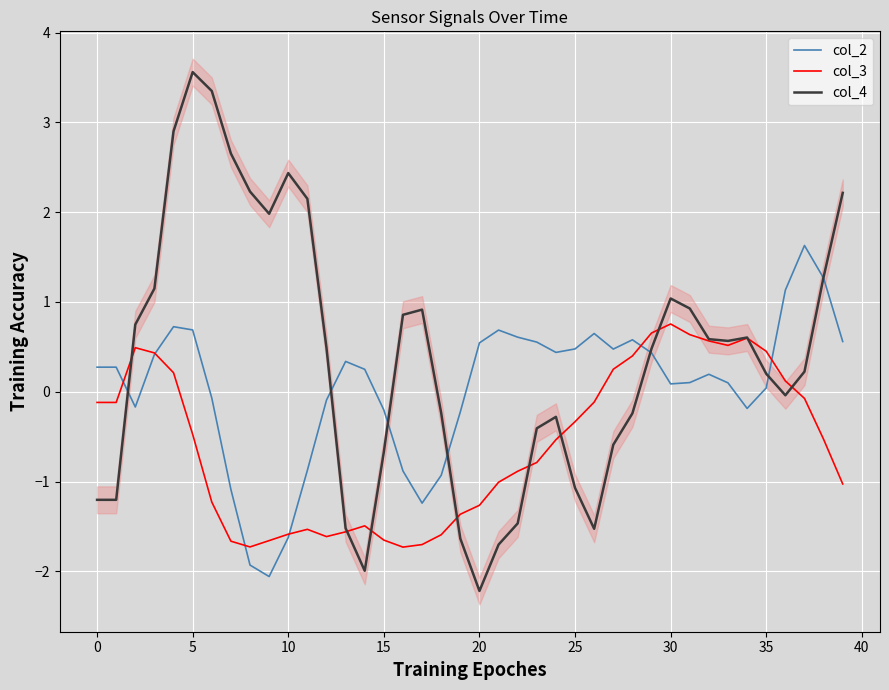

Which category has the lowest value in the col_3 series?

16